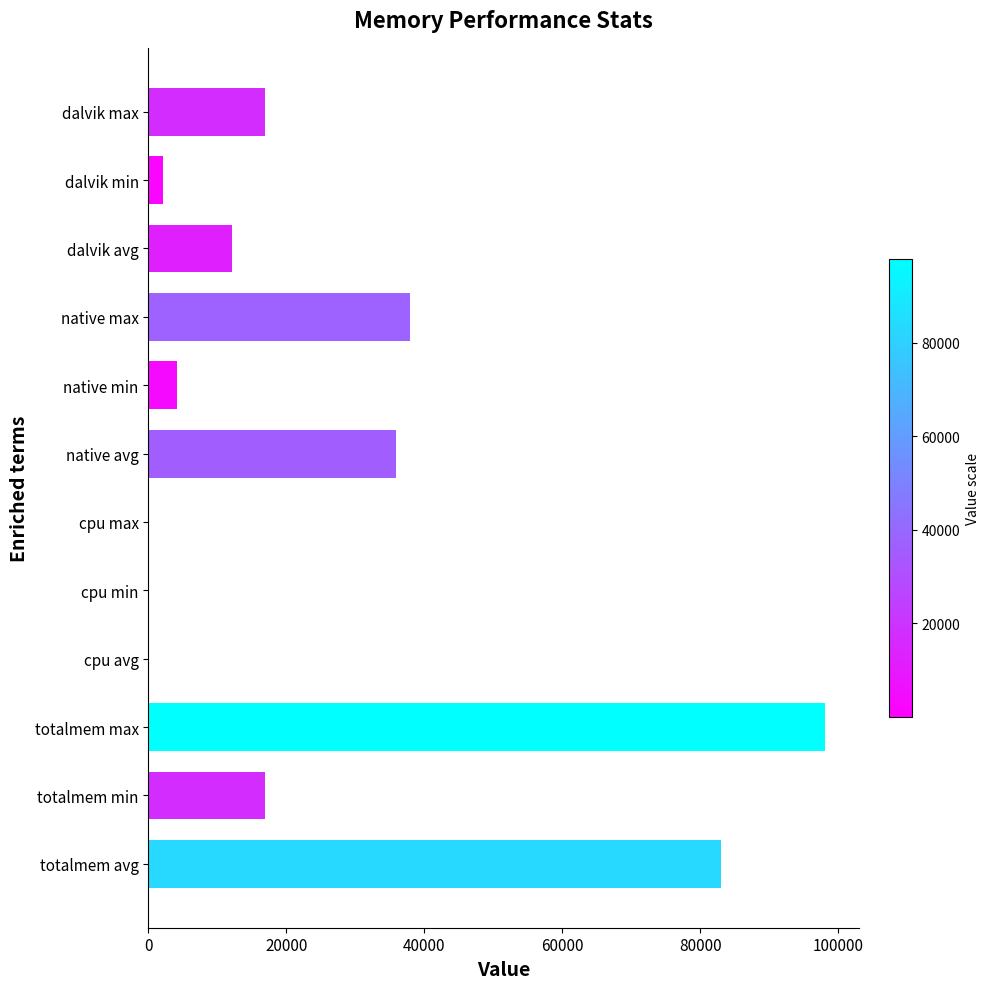

What value does the data have at totalmem min?

16963.0